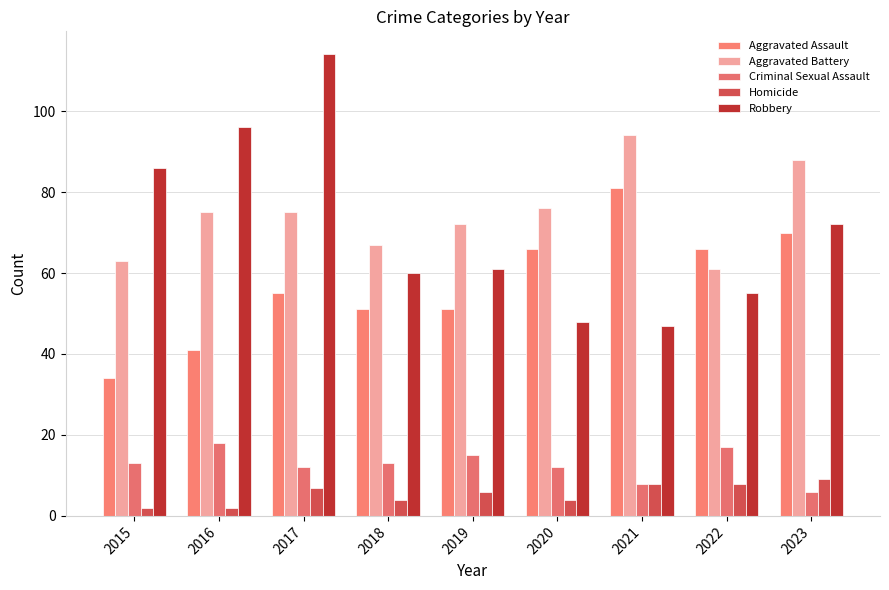

How many bars are there in total?

45